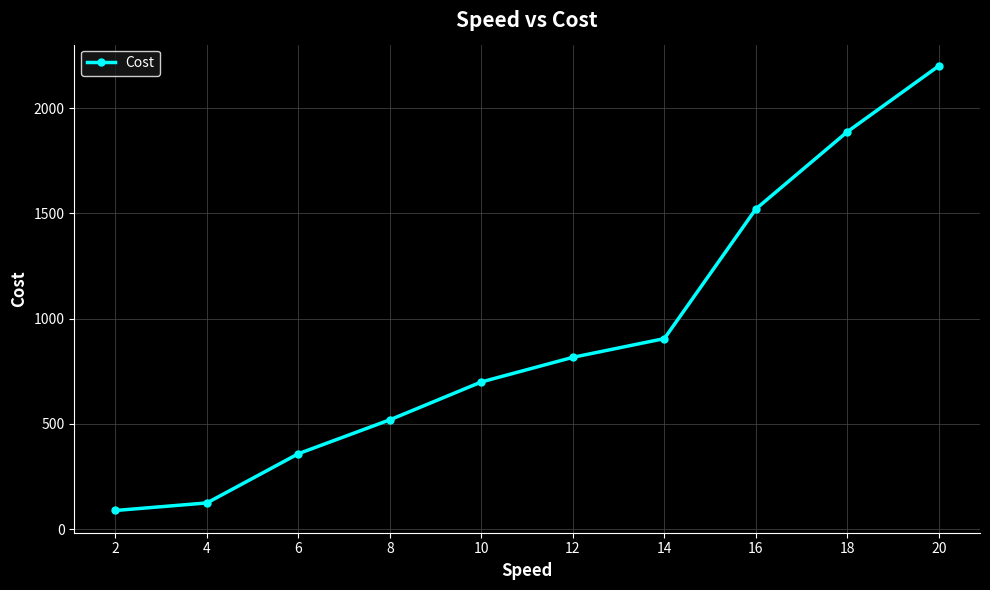

What is the difference between the maximum and second lowest values?

2077